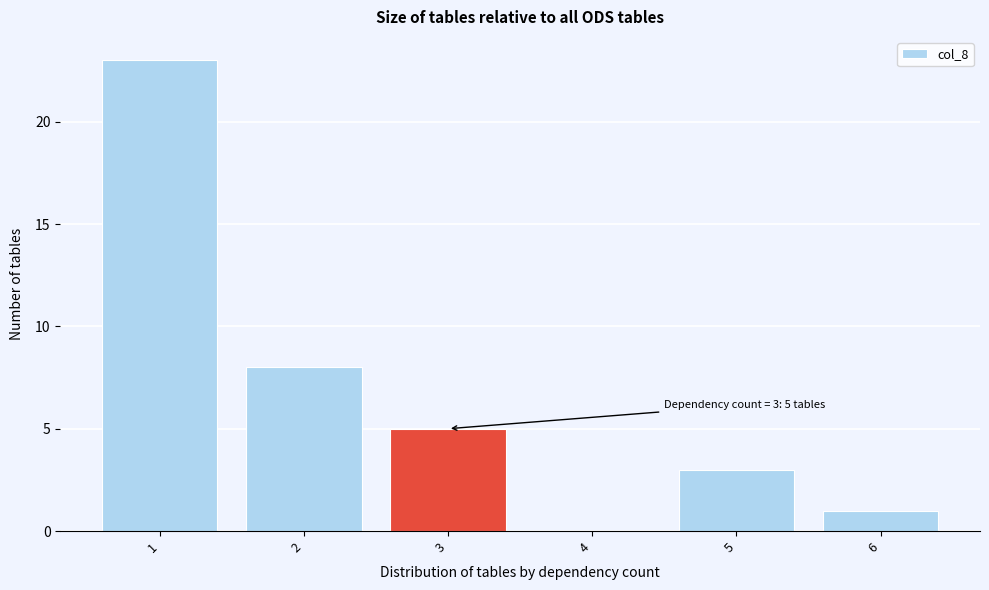

Which range on the x-axis has the tallest bar?

0.5 to 1.5